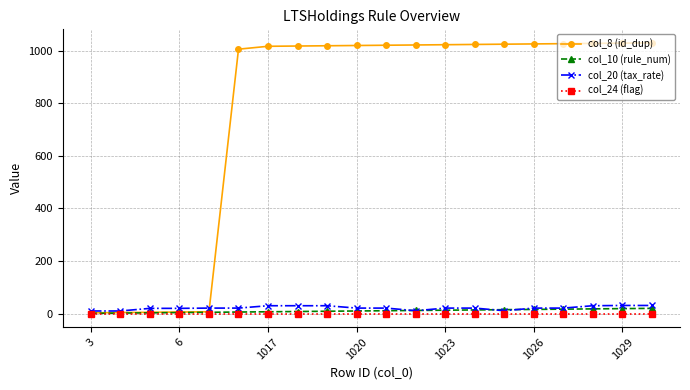

Which series has the widest spread of values?

col_8 (id_dup)